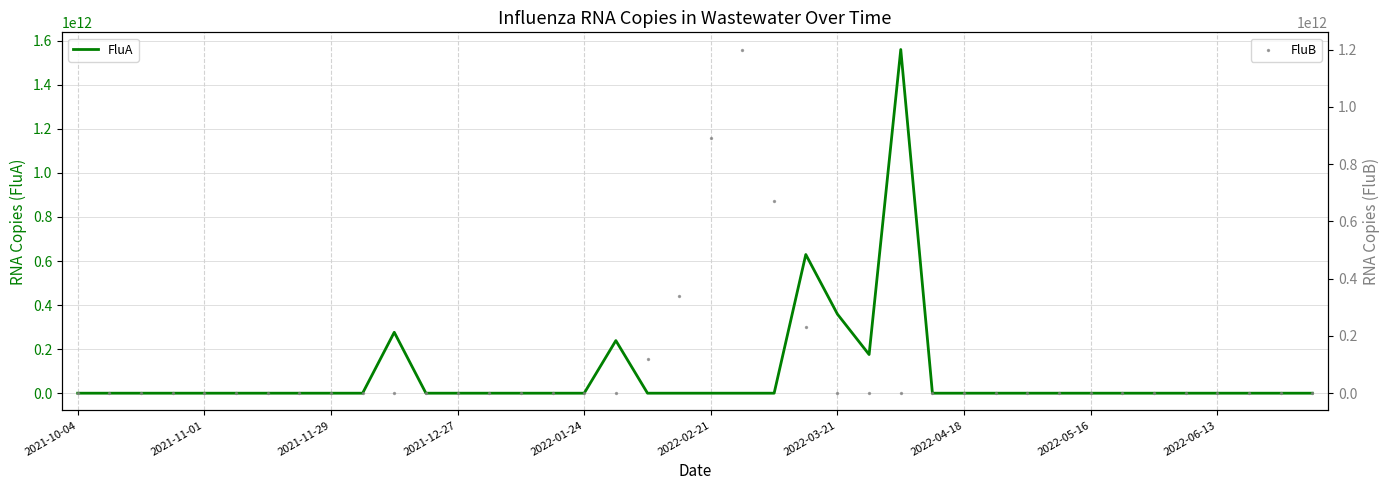

Which series reaches the minimum Y coordinate?

FluA